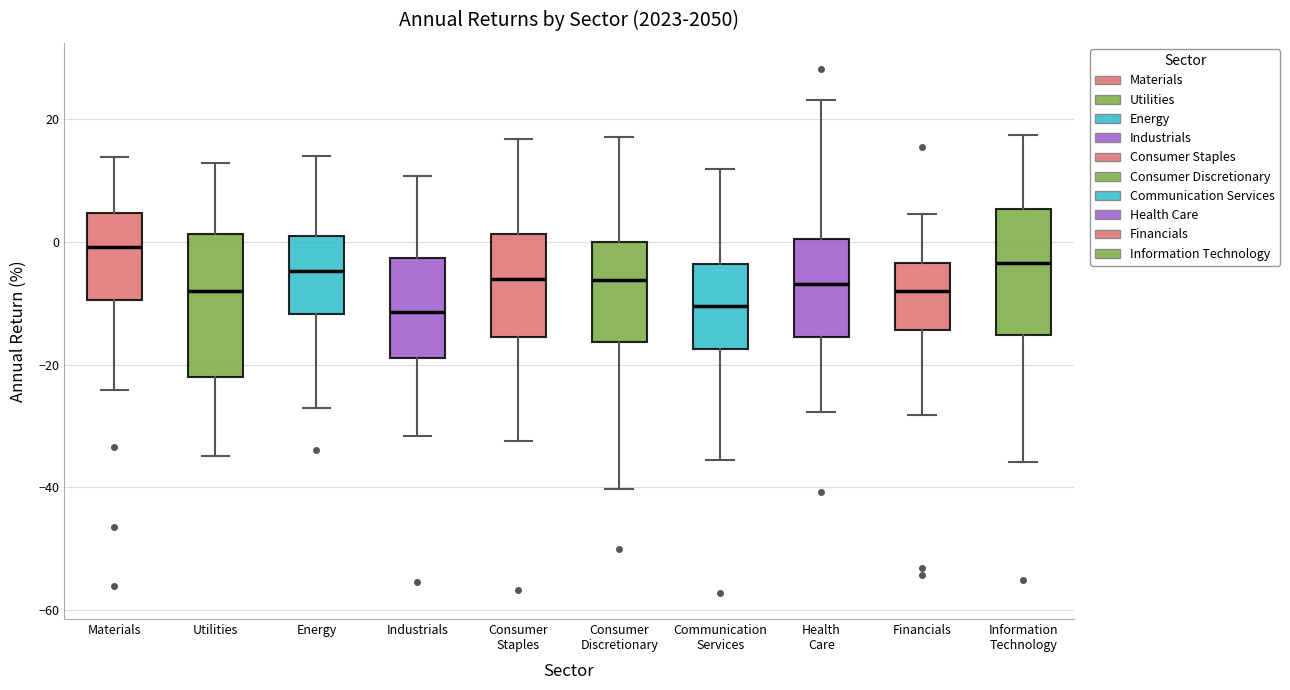

Reading left to right, read every box against the y-axis: the position of its median line, the range the box covers, and the ends of its whiskers. The values are not printed on the chart, so give them approximately, as read against the axis.

Materials: median 0, box -10 to 4, whiskers -24 to 14
Utilities: median -8, box -22 to 2, whiskers -34 to 12
Energy: median -4, box -12 to 0, whiskers -28 to 14
Industrials: median -12, box -18 to -2, whiskers -32 to 10
Consumer Staples: median -6, box -16 to 2, whiskers -32 to 16
Consumer Discretionary: median -6, box -16 to 0, whiskers -40 to 18
Communication Services: median -10, box -18 to -4, whiskers -36 to 12
Health Care: median -6, box -16 to 0, whiskers -28 to 24
Financials: median -8, box -14 to -4, whiskers -28 to 4
Information Technology: median -4, box -16 to 6, whiskers -36 to 18